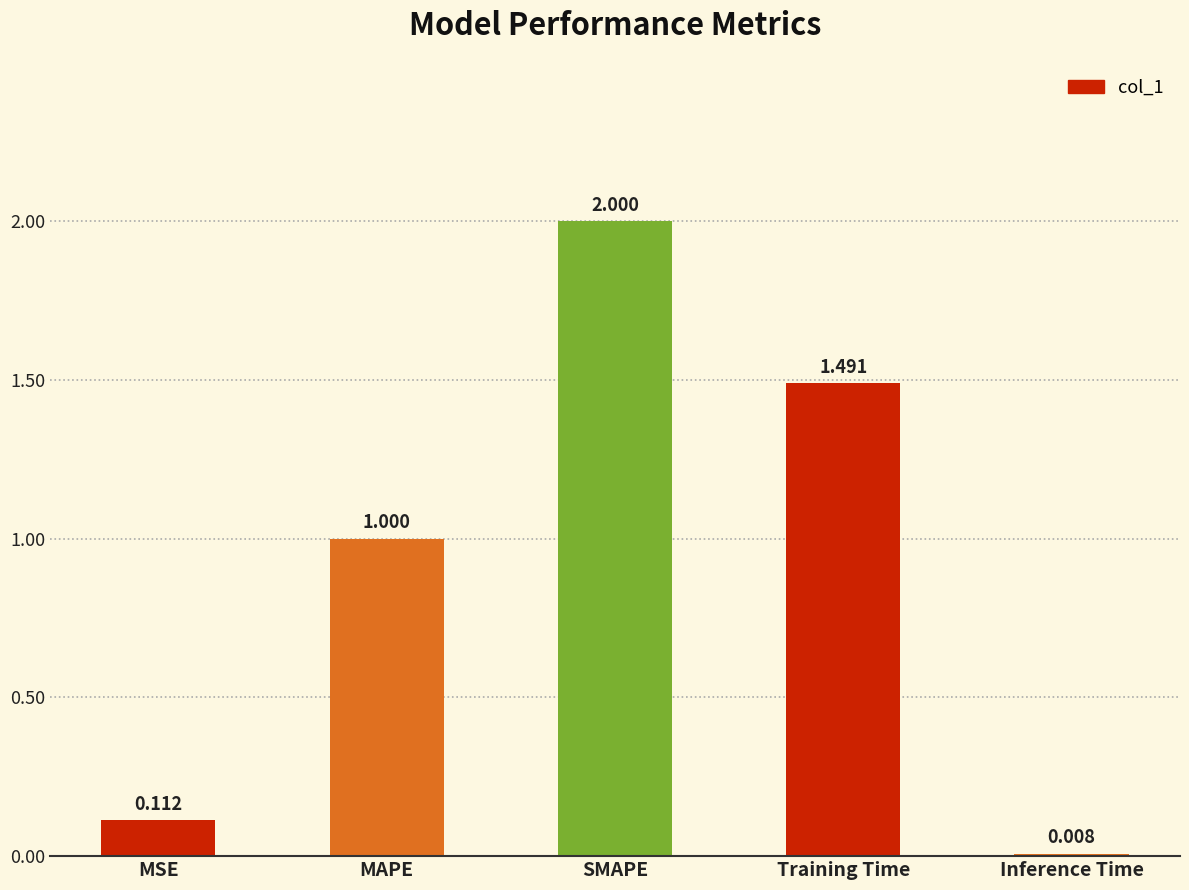

The chart shows a value of 2.0 at SMAPE. True or false?

True